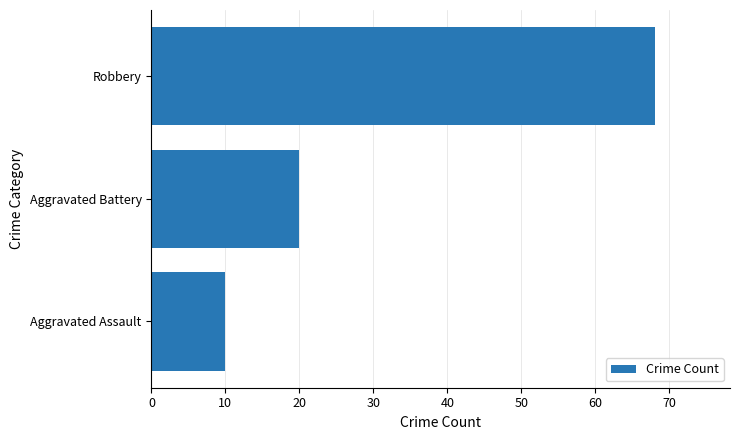

What is the change in value from Aggravated Assault to Robbery?

+58